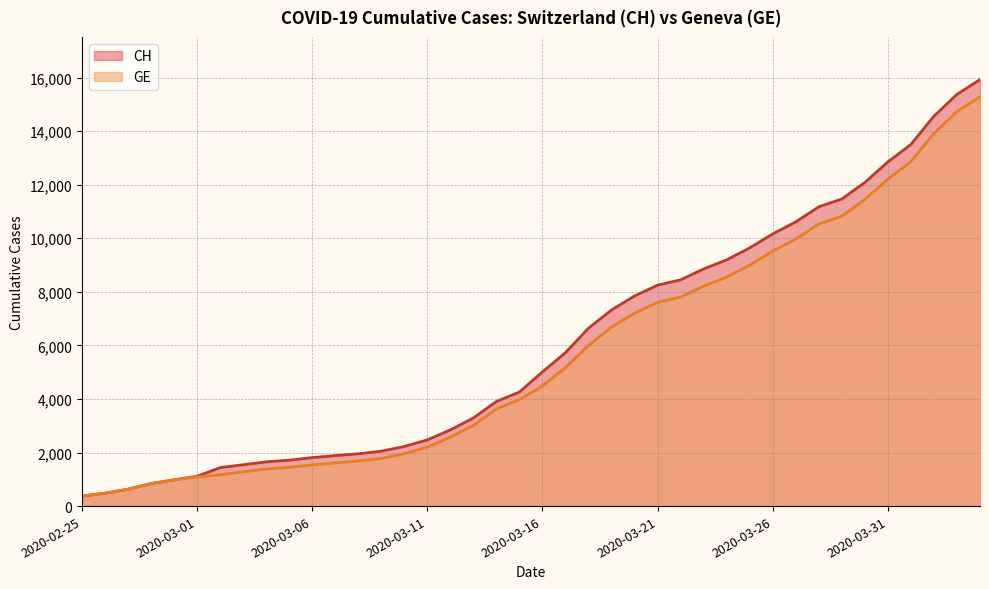

How many lines are shown in the chart?

2